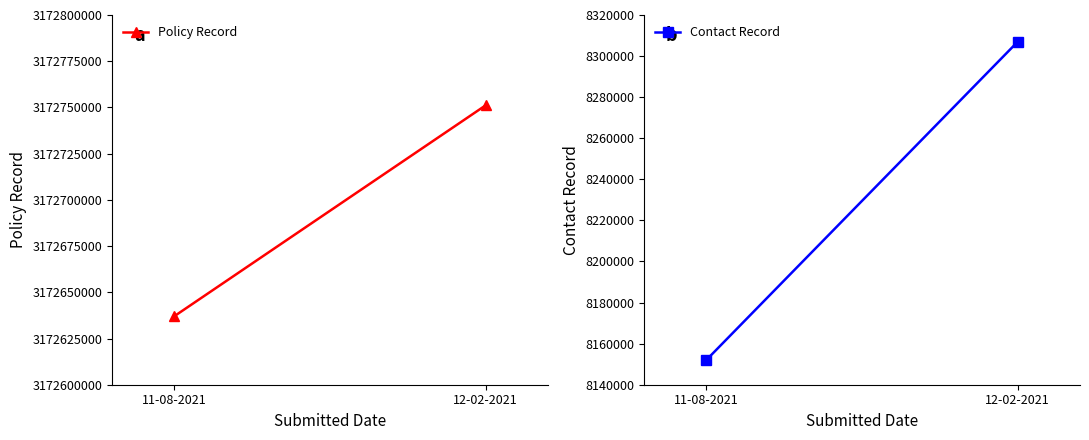

How many lines are shown in the chart?

2